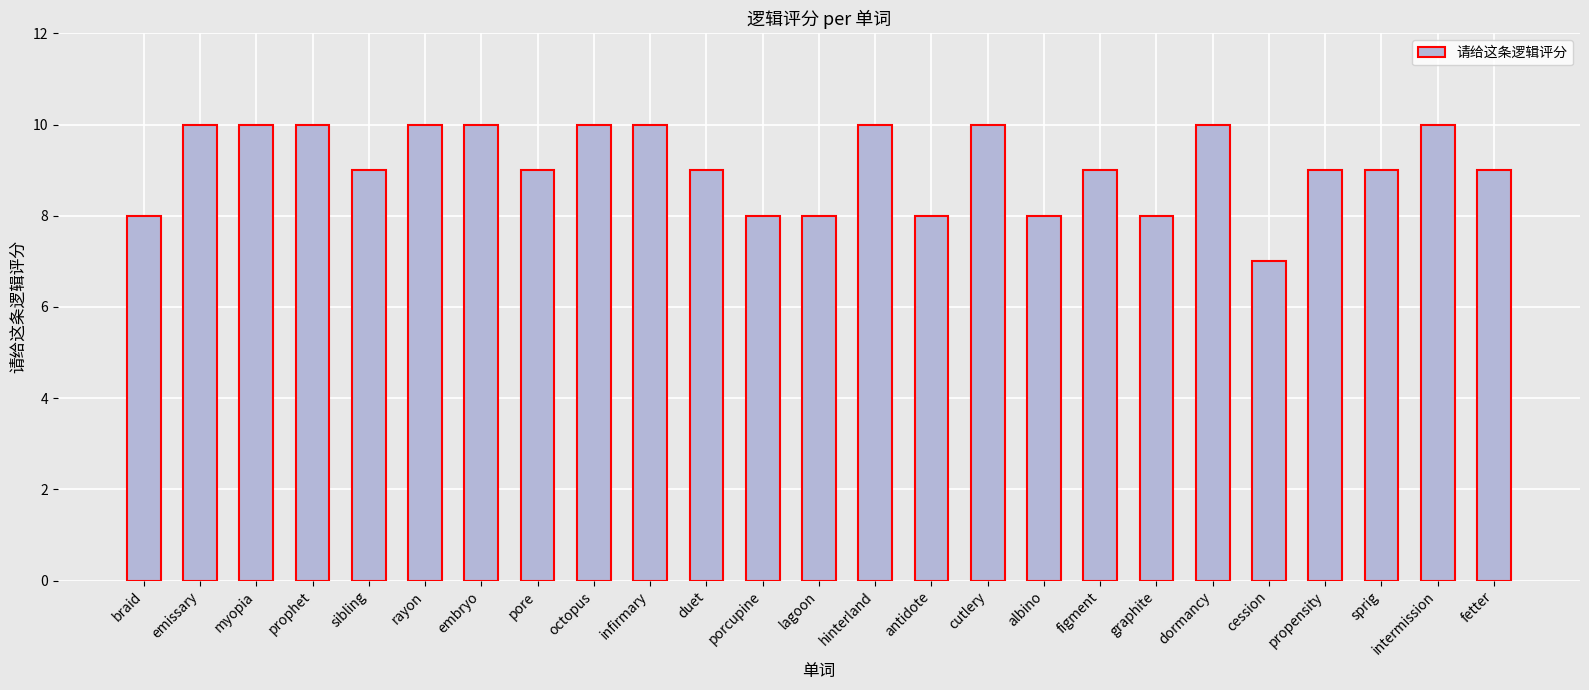

Between embryo and lagoon, which is larger?

embryo